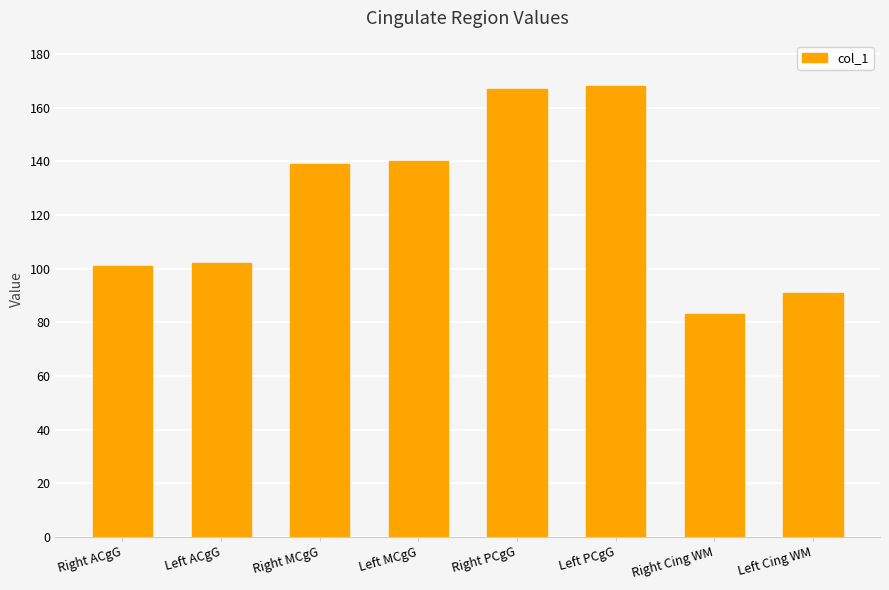

What is the maximum value shown in the chart?

168